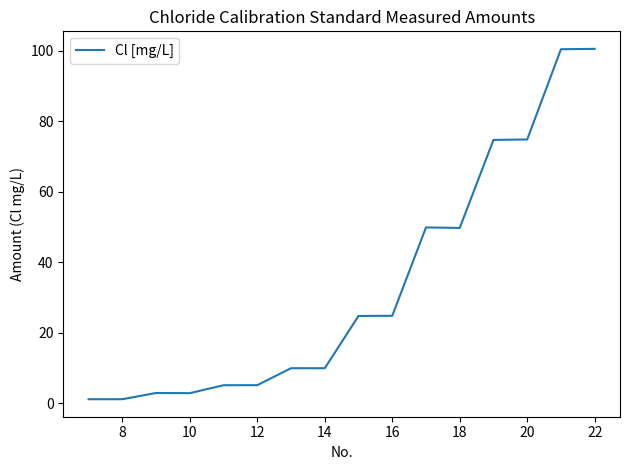

What is the minimum value shown in the chart?

1.1